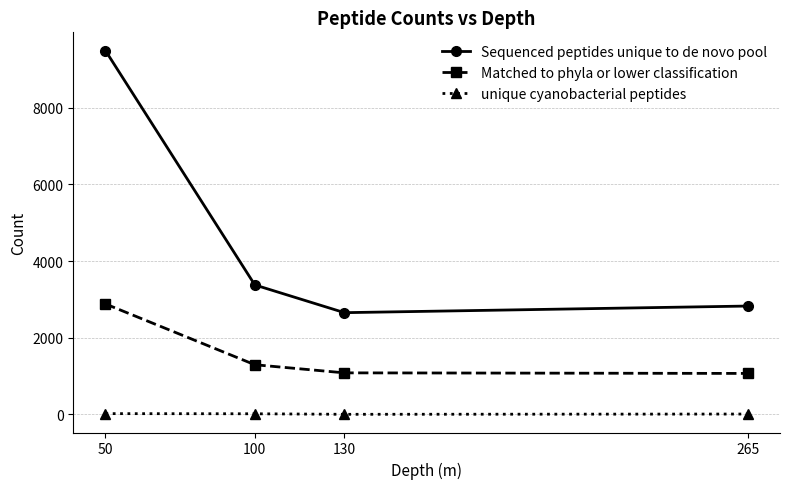

The value of Sequenced peptides unique to de novo pool at 50 is 9495. True or false?

True